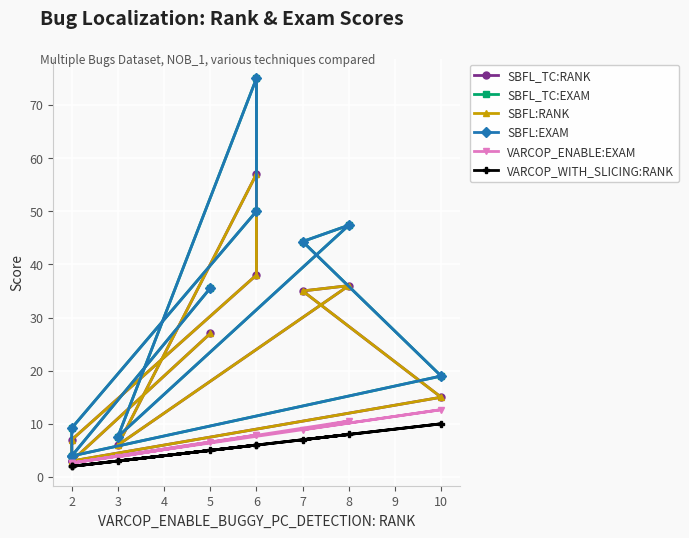

What is the difference between the maximum and second lowest values in the SBFL_TC:EXAM series?

71.0